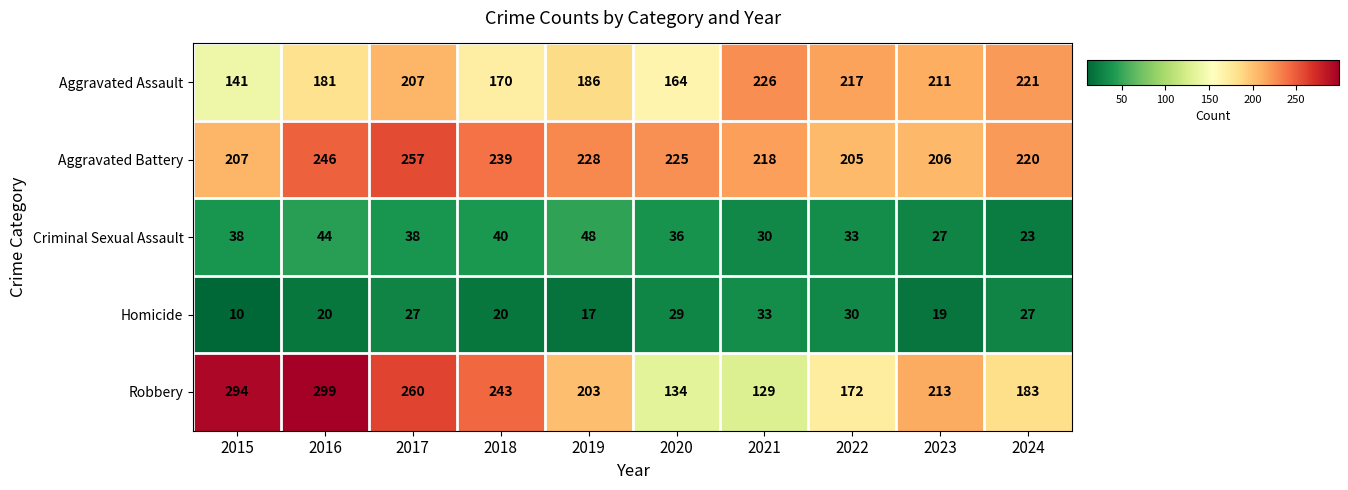

True or false: Aggravated Assault has a value of 242 at 2019.

False